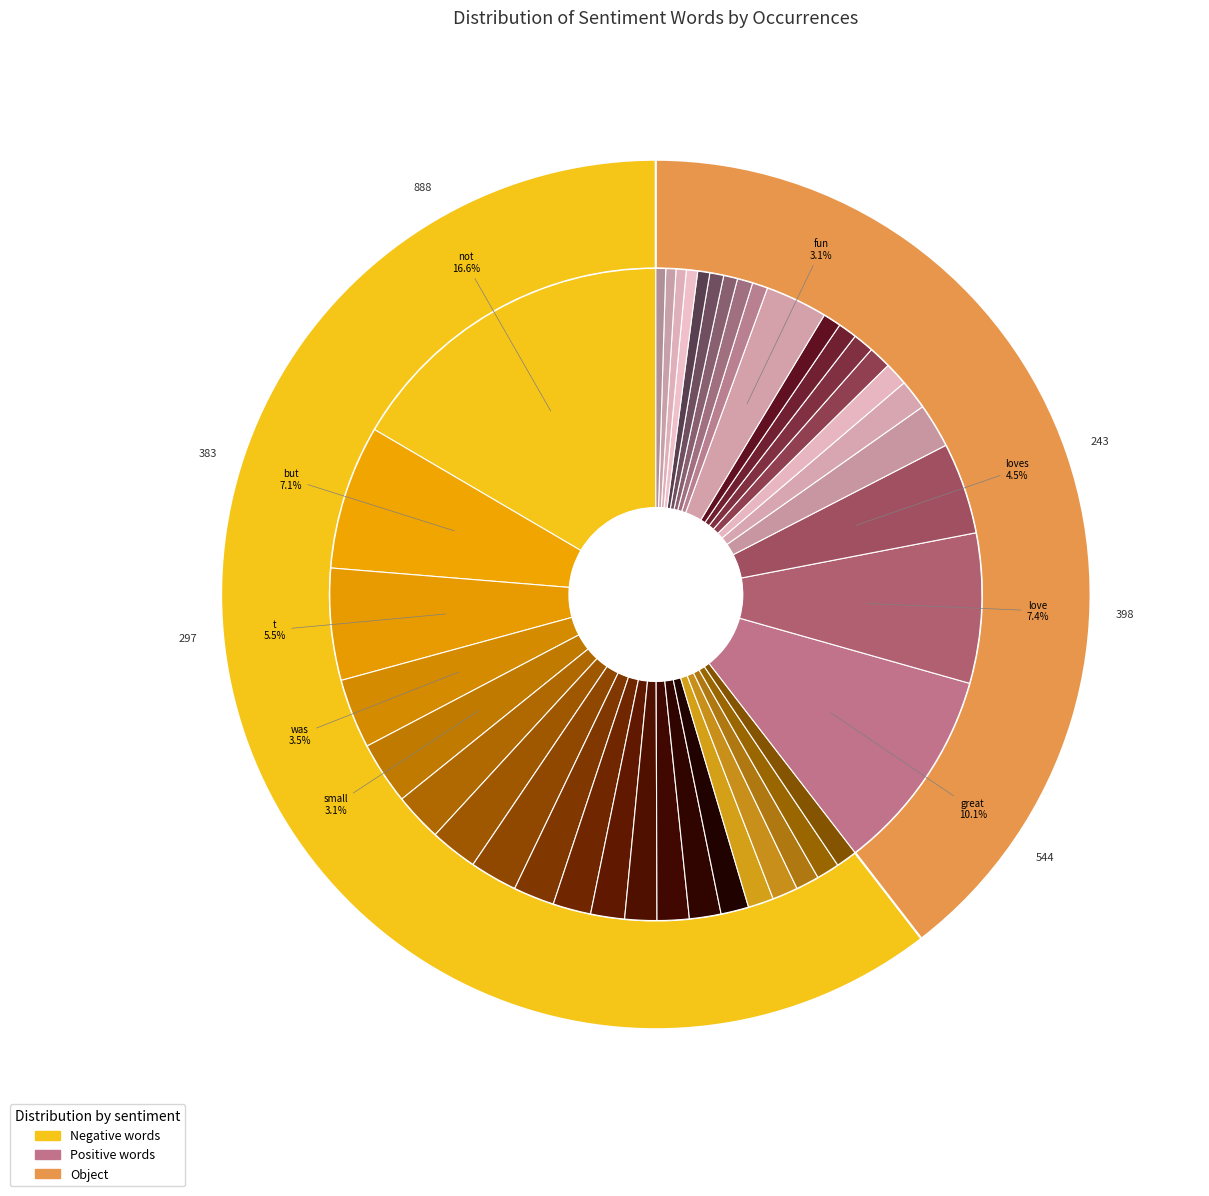

The 14 slice represents 2% of the pie. True or false?

True